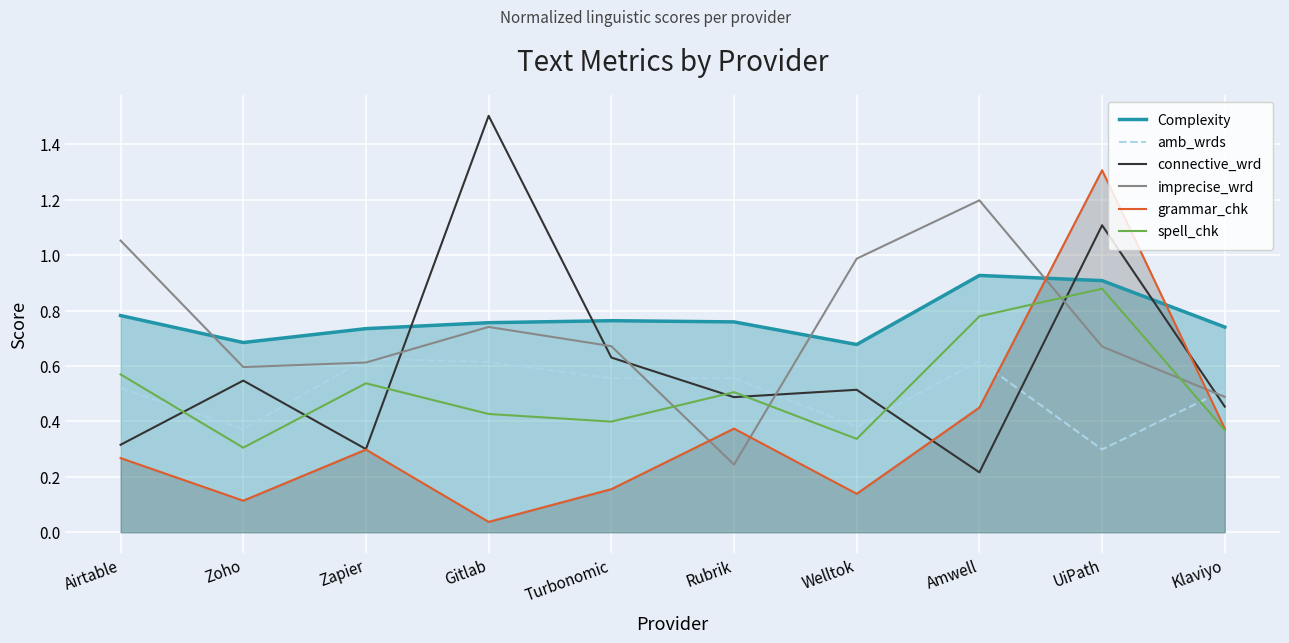

Where is the first local minimum for amb_wrds?

Zoho